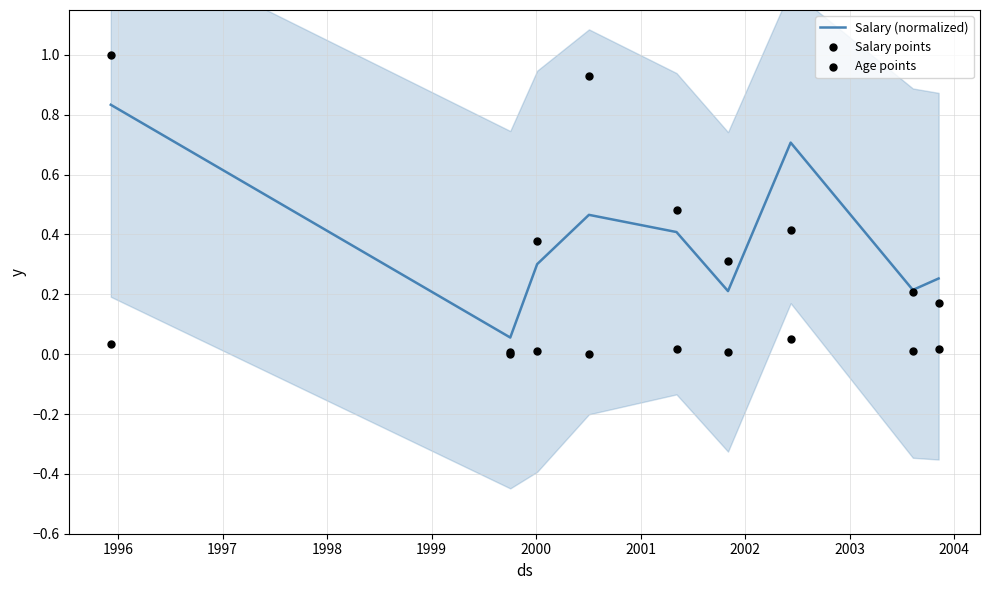

What is the total value across all series at 1999?

0.9